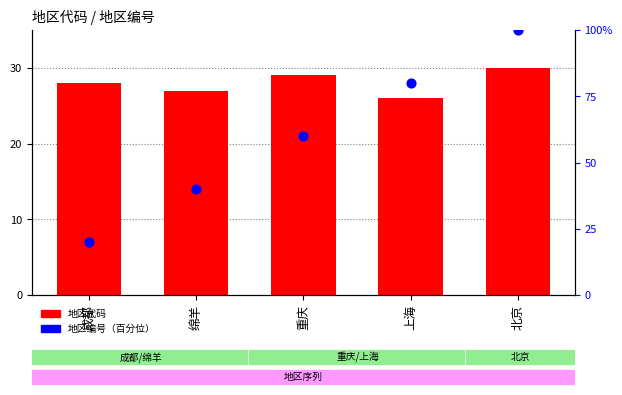

Which series has the largest total across all categories?

地区编号（百分位）